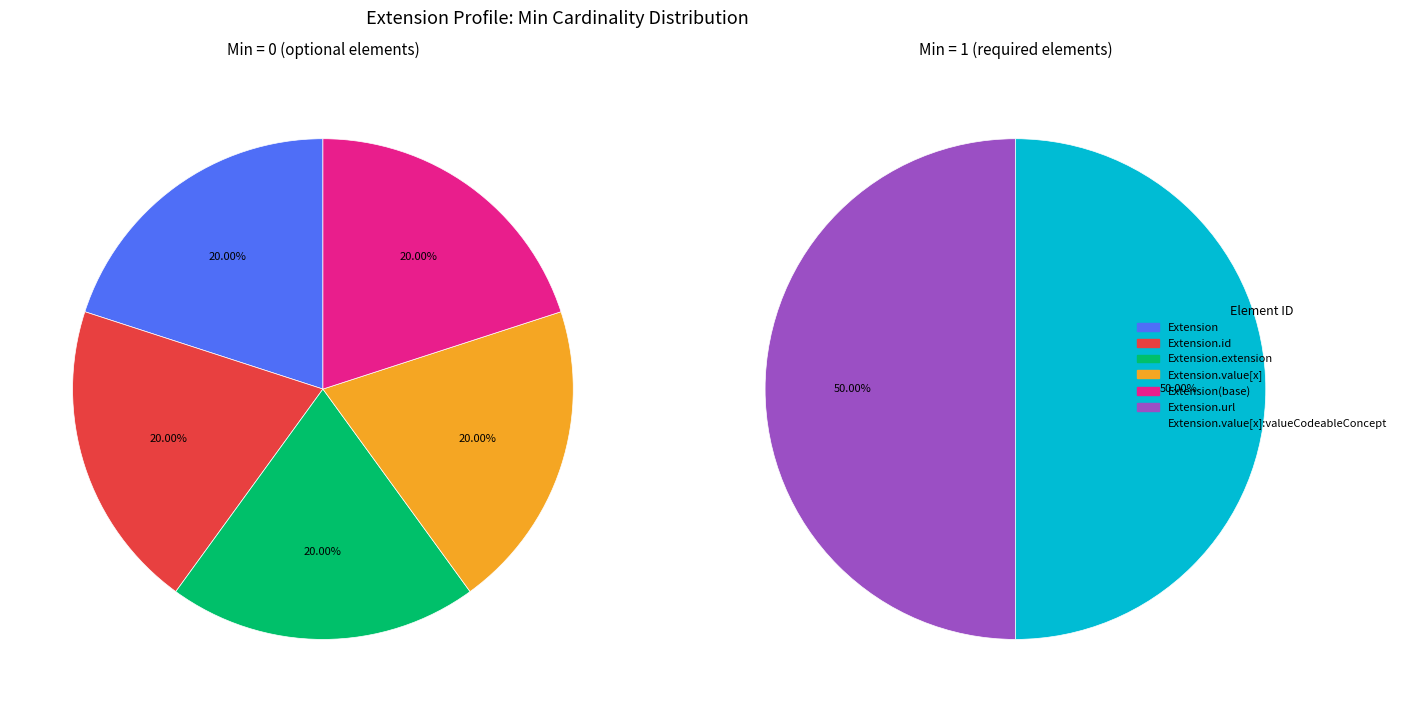

Is Extension.url the majority of the pie?

No